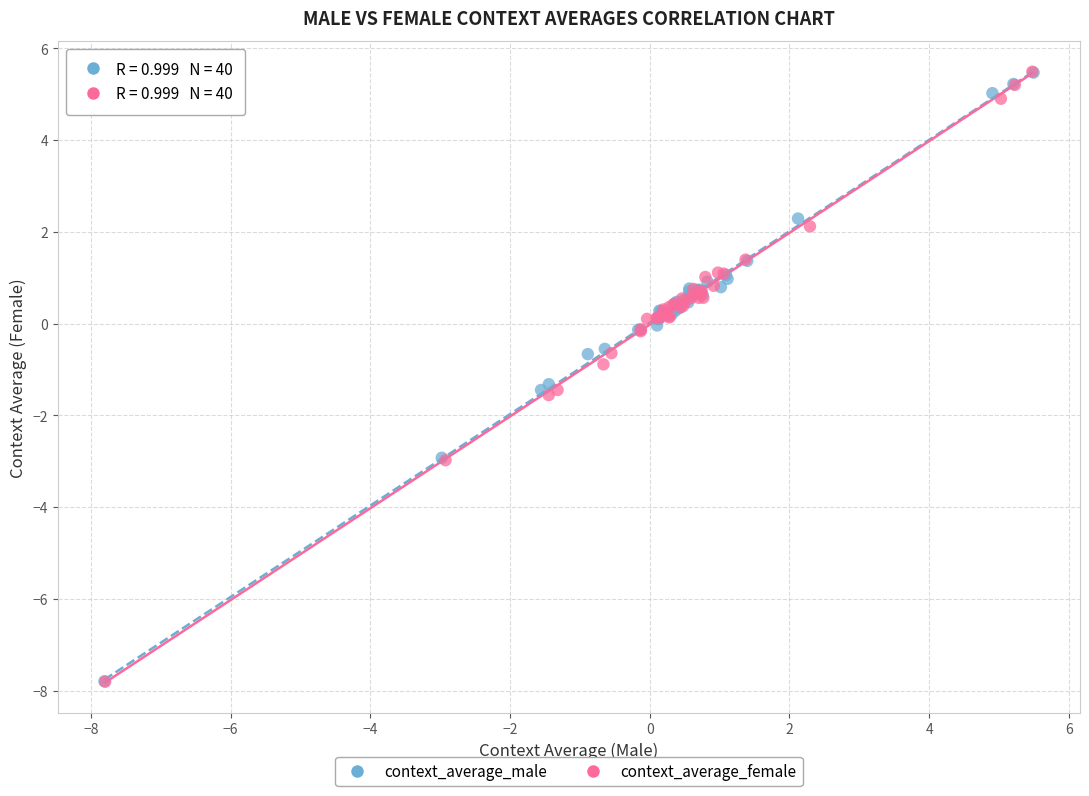

What are all the series names shown in the legend?

context_average_male, context_average_female